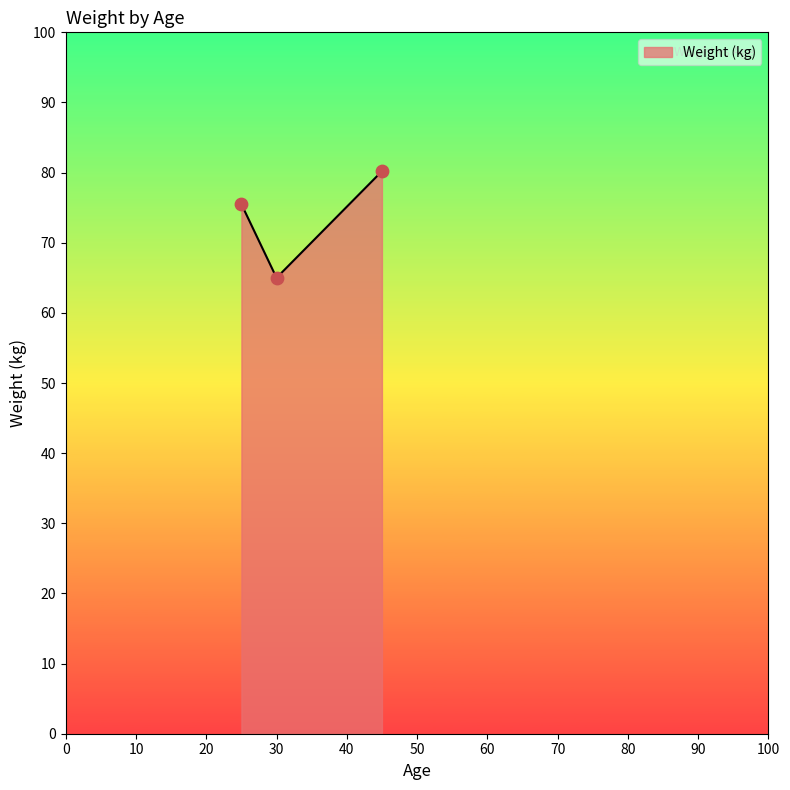

What is the sum of all values?

220.7